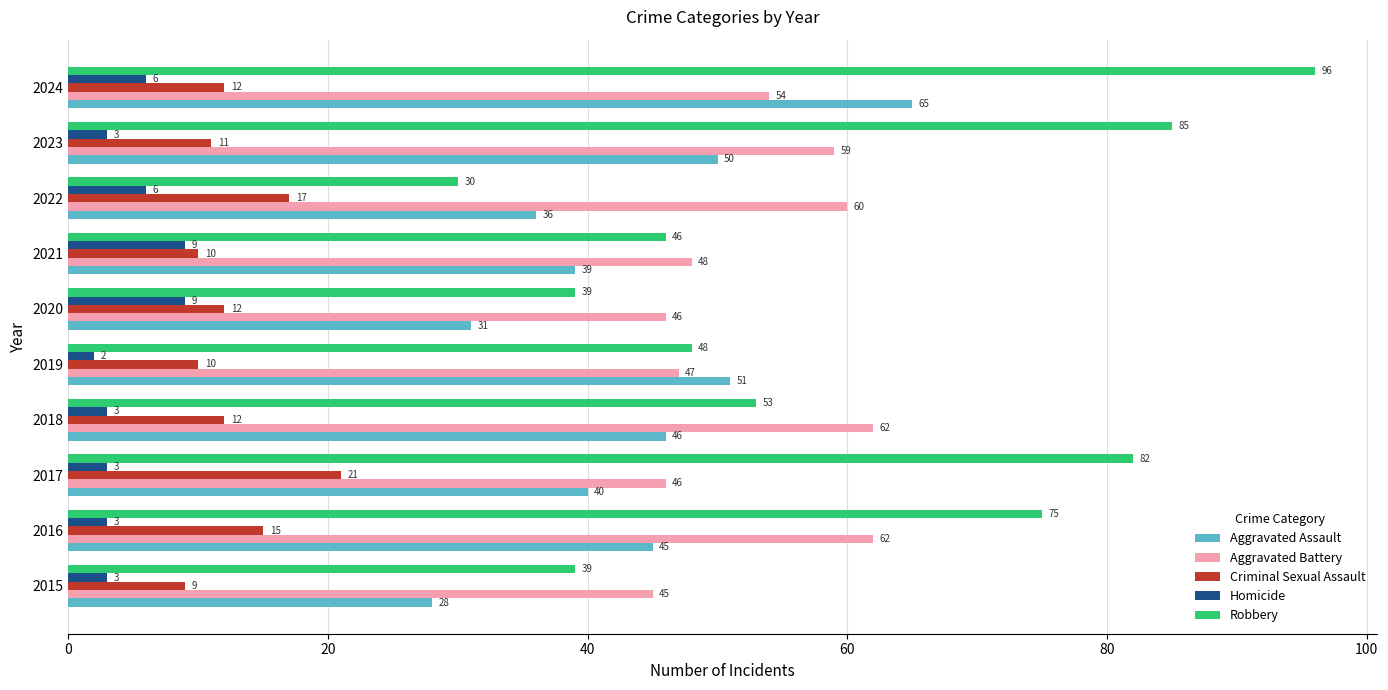

What is the difference between the maximum and second lowest values in the Homicide series?

6